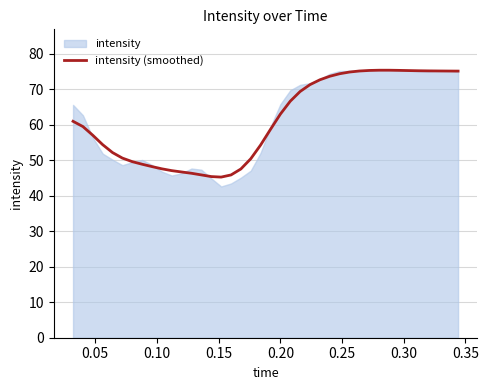

Reading left to right, list all the values displayed in this chart.

61.0	59.5	57.1	54.4	52.2	50.6	49.6	48.9	48.2	47.6	47.1	46.7	46.4	45.9	45.4	45.3	45.9	47.6	50.4	54.3	58.7	63.0	66.7	69.4	71.3	72.7	73.7	74.4	74.9	75.2	75.3	75.4	75.4	75.4	75.3	75.3	75.2	75.2	75.2	75.2